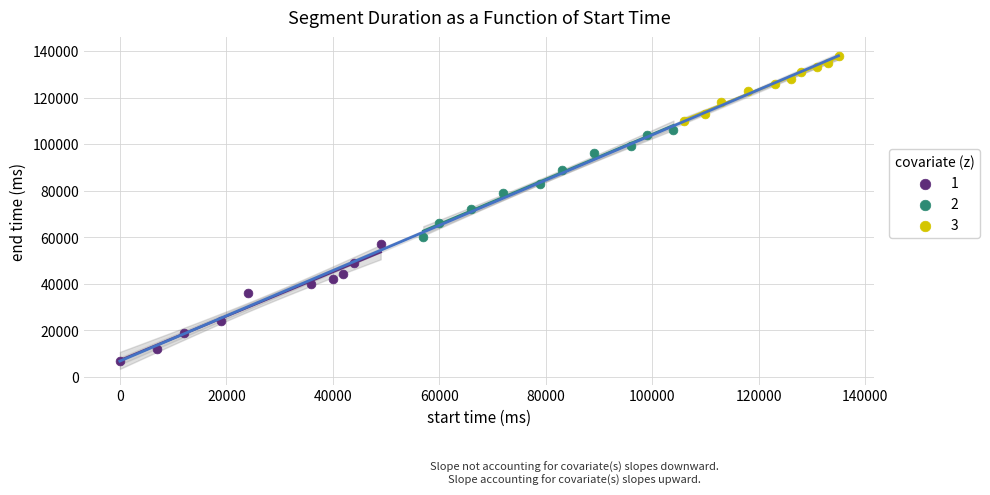

Which series contains the highest Y value?

3